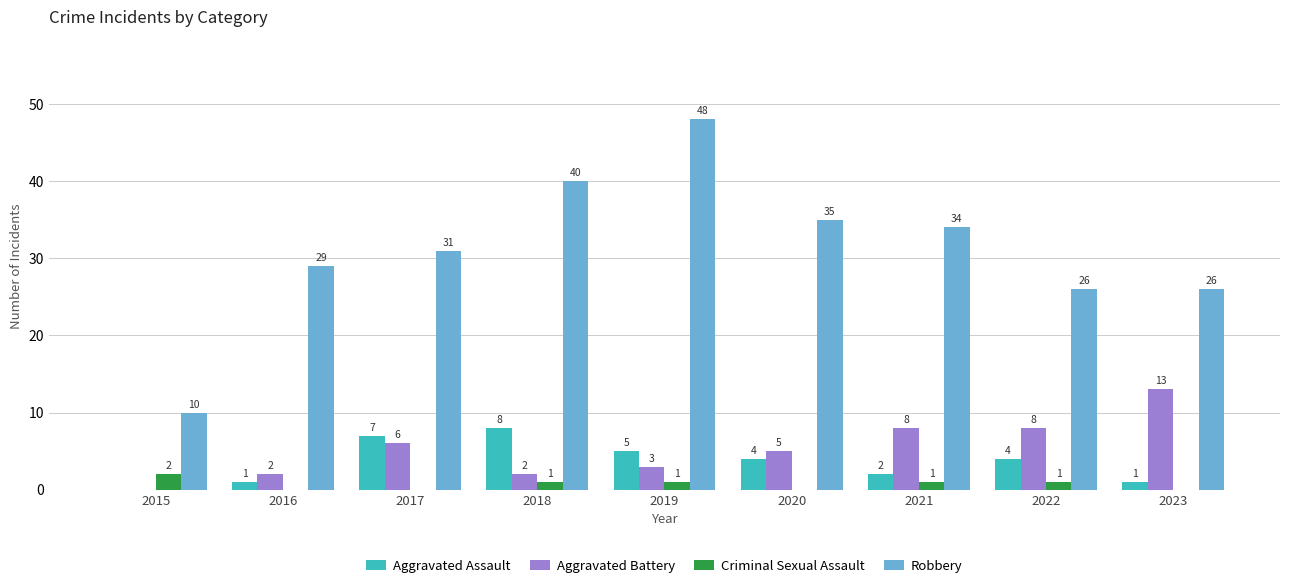

How many groups of bars are there?

9